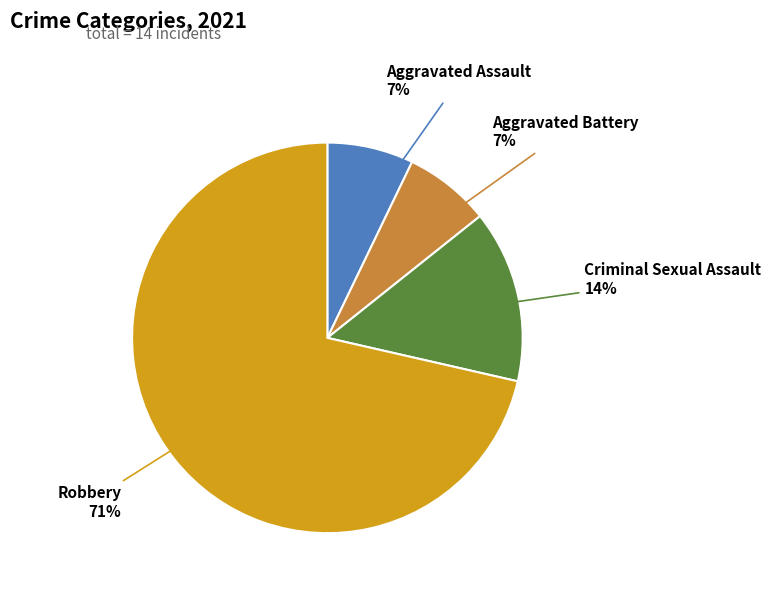

To the nearest percent, what is the average slice percentage?

25%